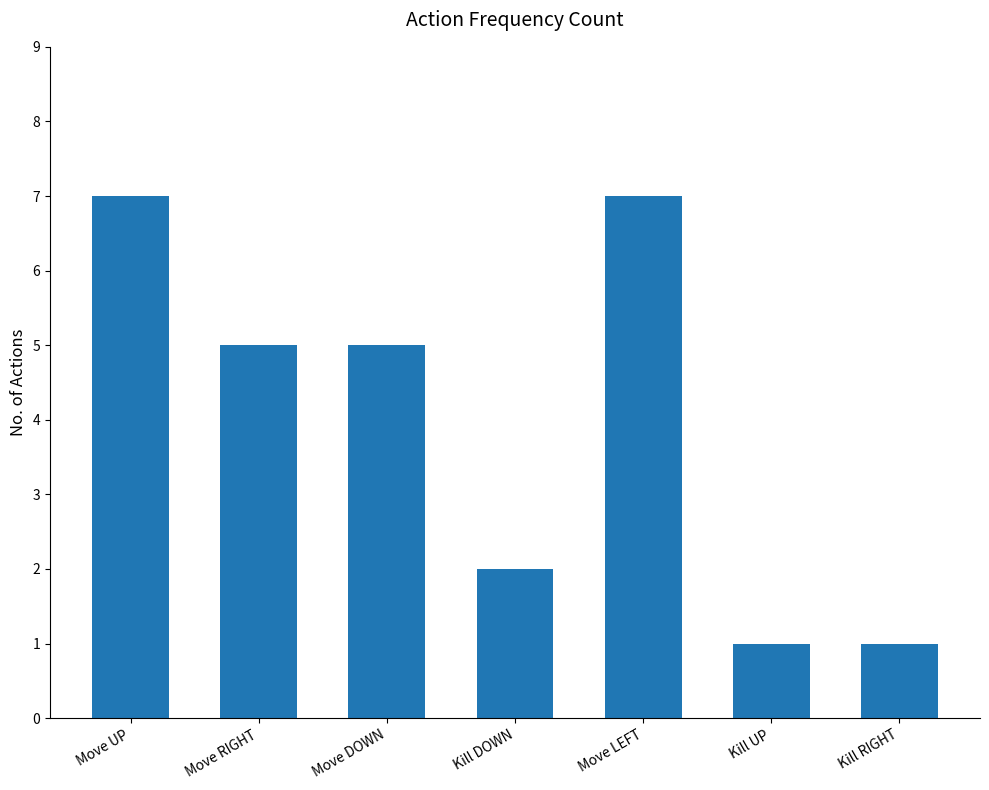

What is the label of the 2nd bar from the left?

Move RIGHT